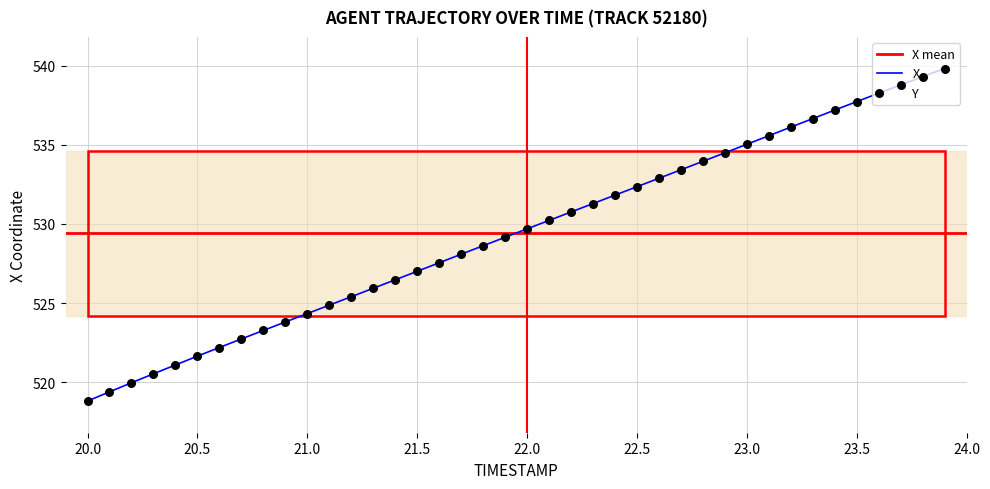

True or false: X has a value of 735.2 at 20.0.

False